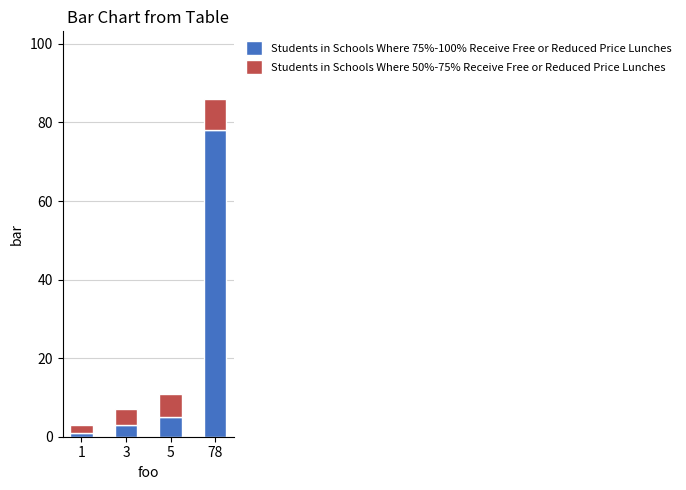

At which category is the sum across all series the highest?

78